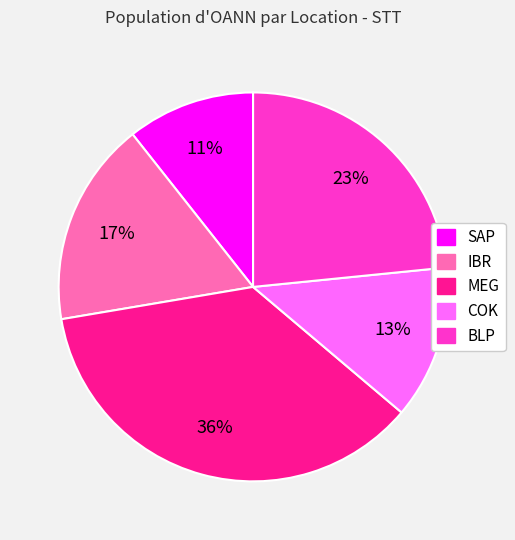

How many slices are in this pie chart?

5